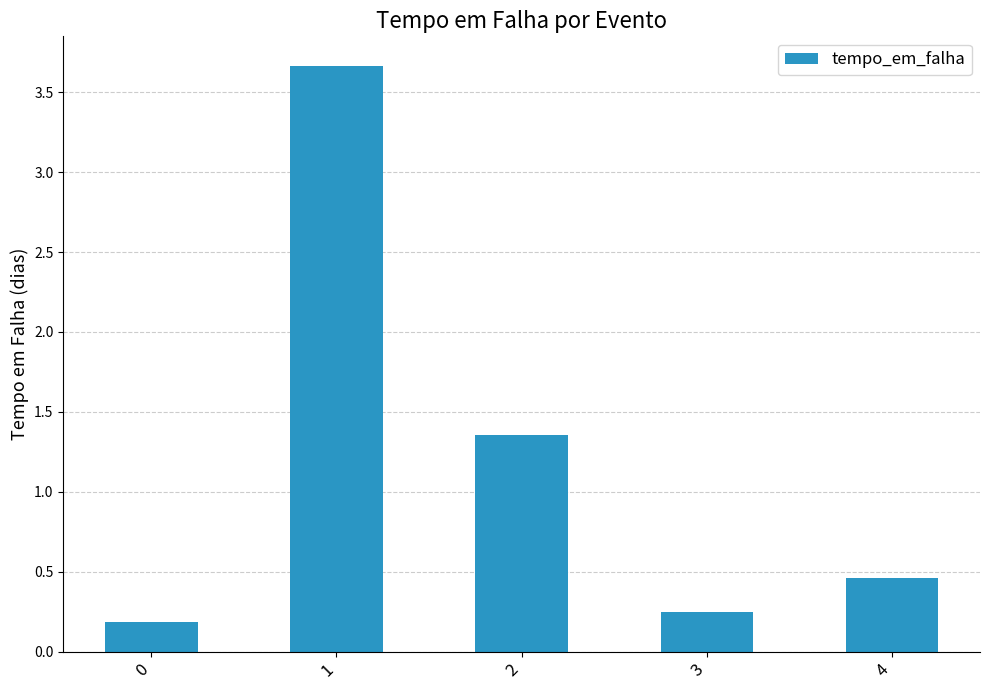

Is it true that the value at 4 is 0.6?

False